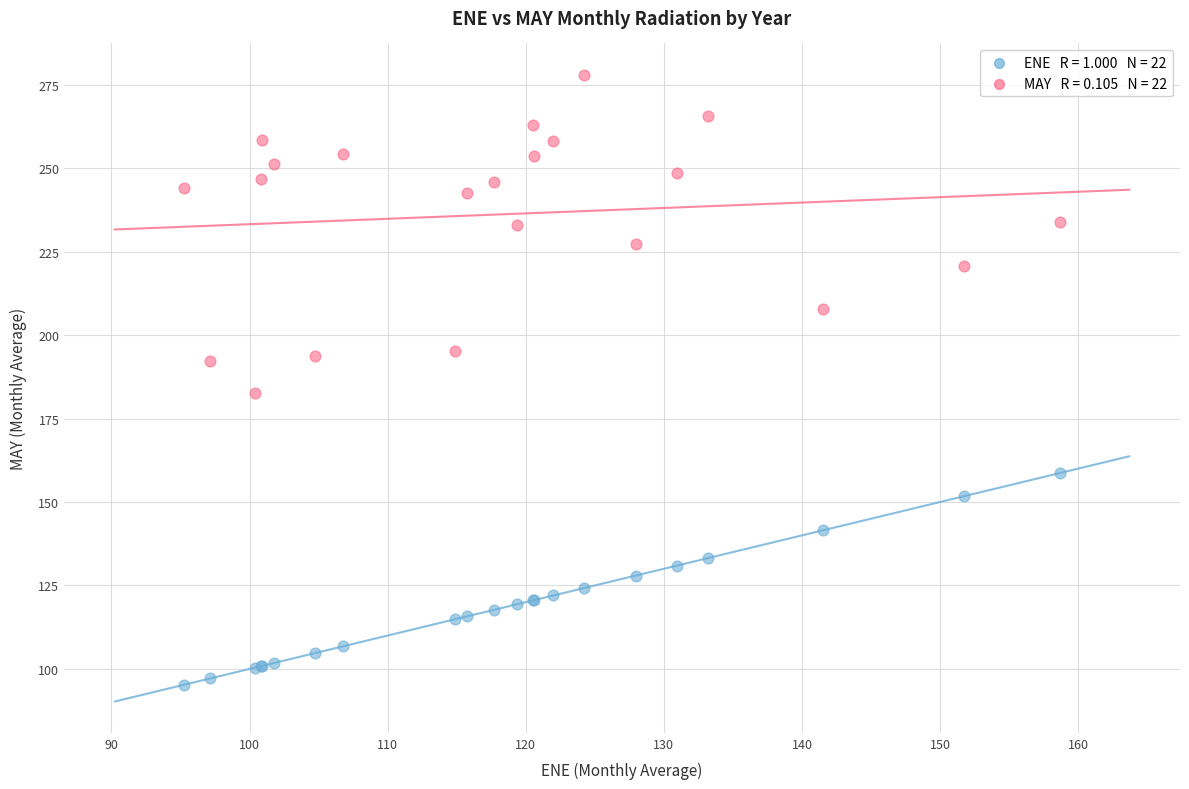

Across all series, what Y value is closest to 186?

182.6